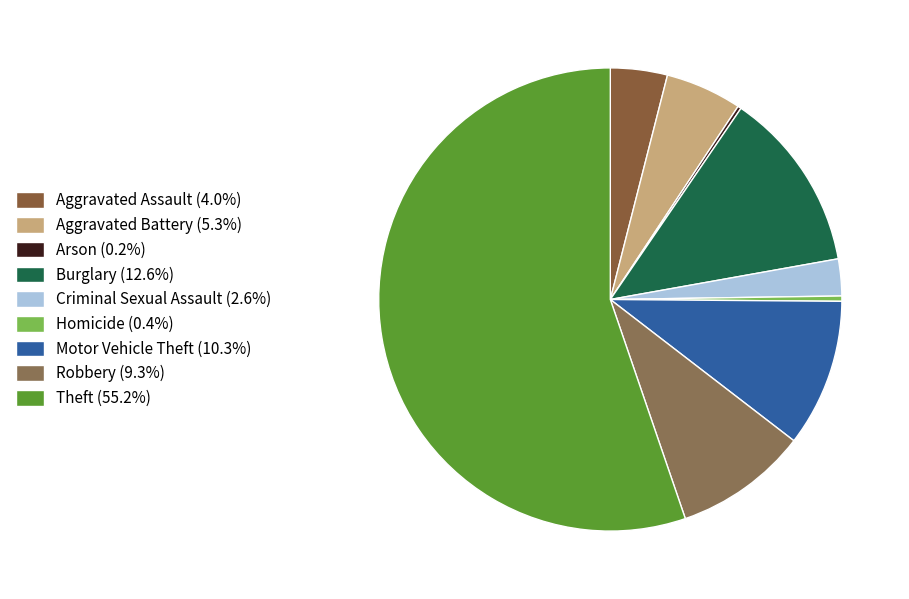

How many segments does this pie chart have?

9